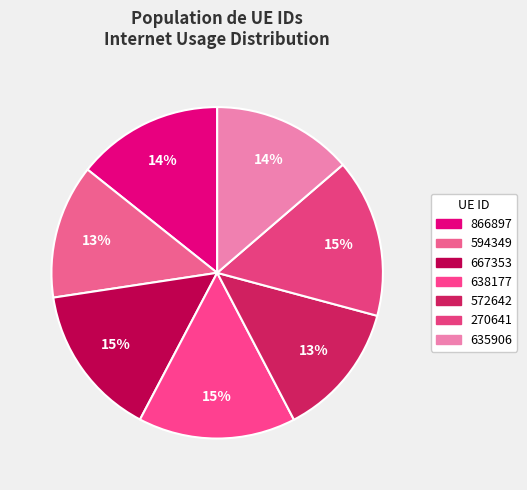

What percentage is the 572642 slice, to the nearest percent?

13%